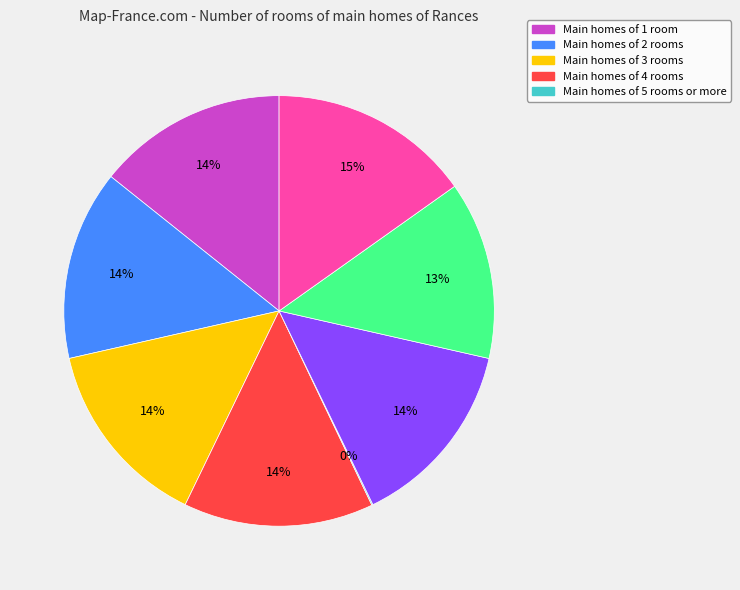

Is there a majority slice in this chart?

No